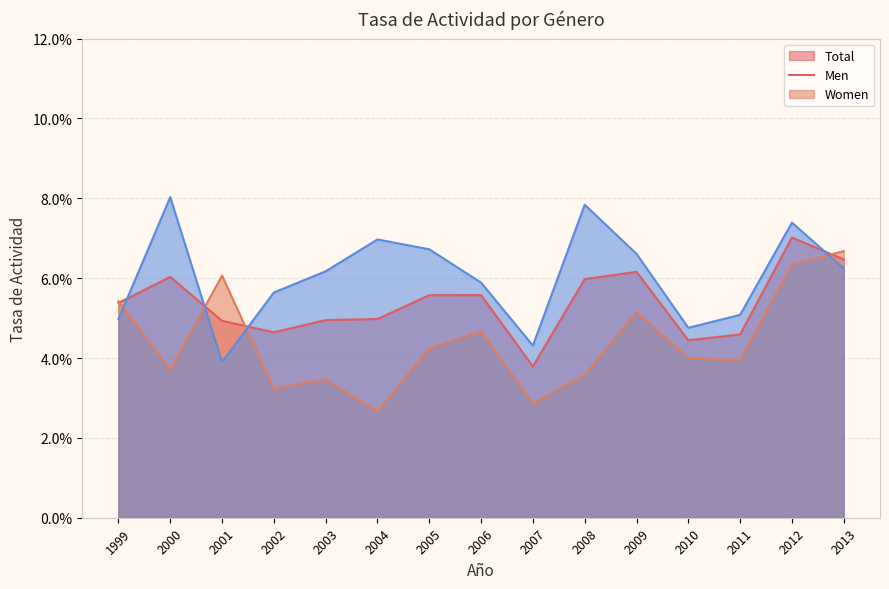

Where is ta_total nearest to the value 0?

2007